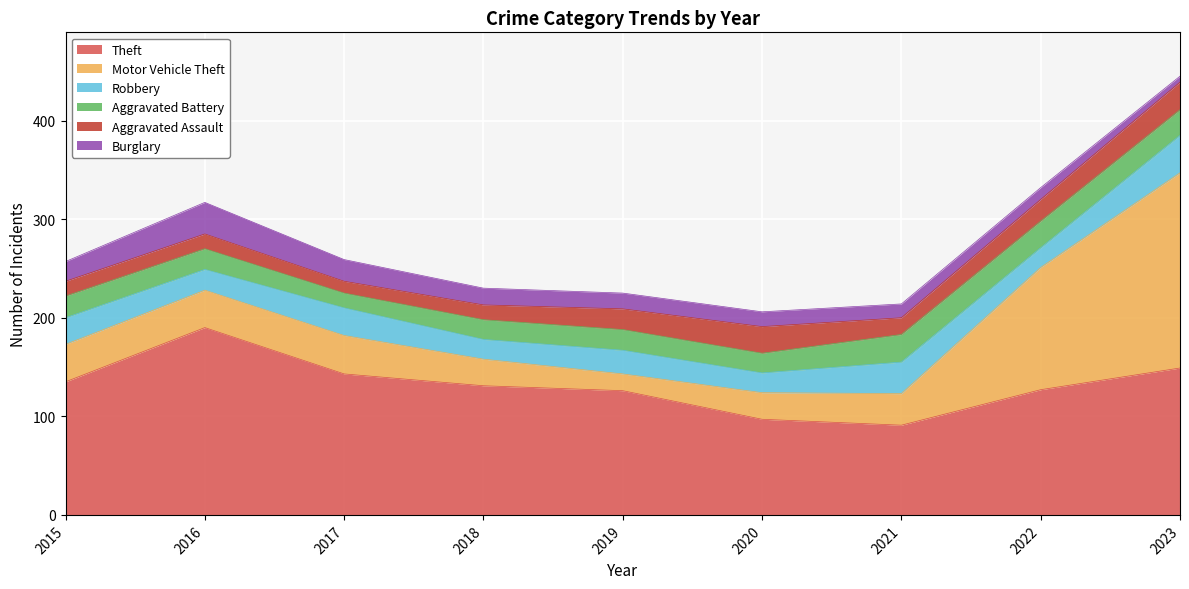

Is the value of Burglary at 2019 greater than the value of Motor Vehicle Theft at 2022?

No